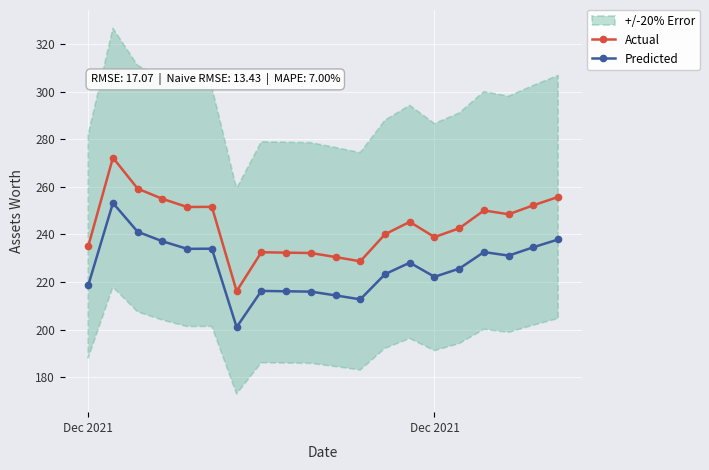

At how many categories does at least one series exceed 214?

20